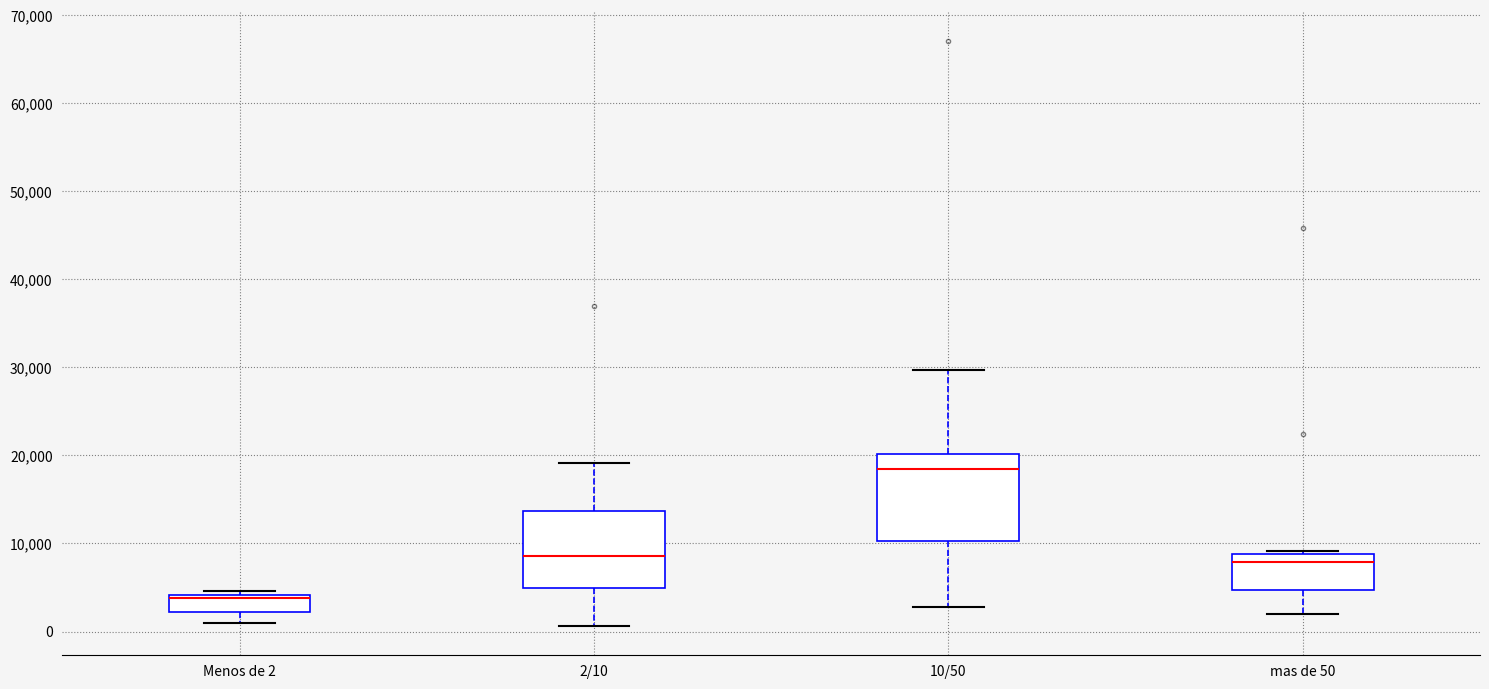

Reading left to right, transcribe this box plot: for each box, give where its median line is, the range the box spans, and where its two whiskers end, as read against the y-axis. The values are not printed on the chart, so give them approximately, as read against the axis.

Menos de 2: median 4000 (just below the box's upper edge), box 2000 to 4000, whiskers 1000 to 5000
2/10: median 9000, box 5000 to 14000, whiskers 1000 to 19000
10/50: median 18000, box 10000 to 20000, whiskers 3000 to 30000
mas de 50: median 8000, box 5000 to 9000, whiskers 2000 to 9000 (just above the box's upper edge)